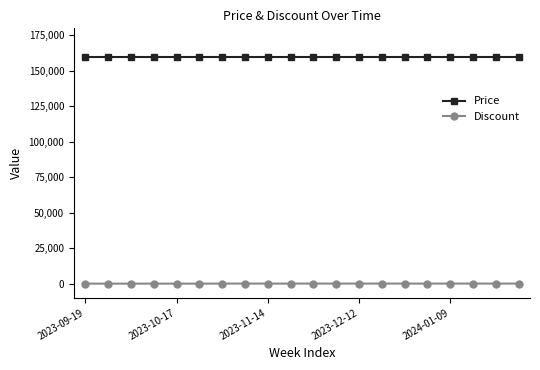

What is the highest value of the Price series?

160000